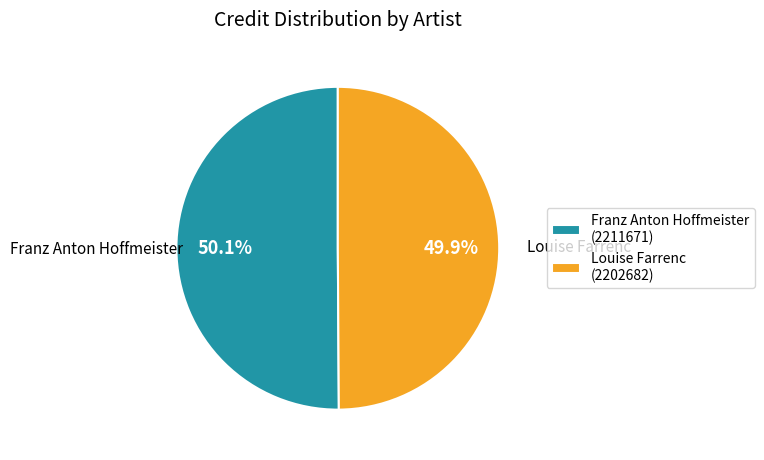

What is the ratio of the value at Franz Anton Hoffmeister to the value at Louise Farrenc?

1.0